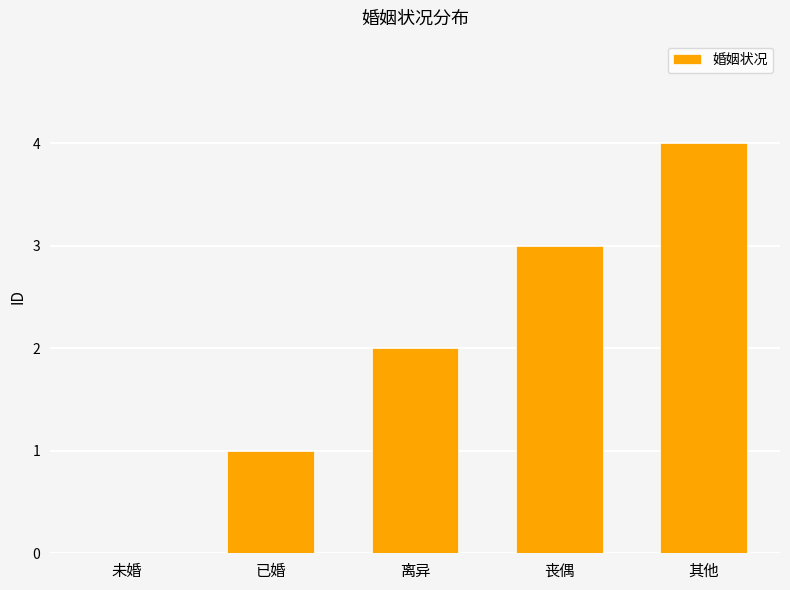

Between 离异 and 其他, which is larger?

其他